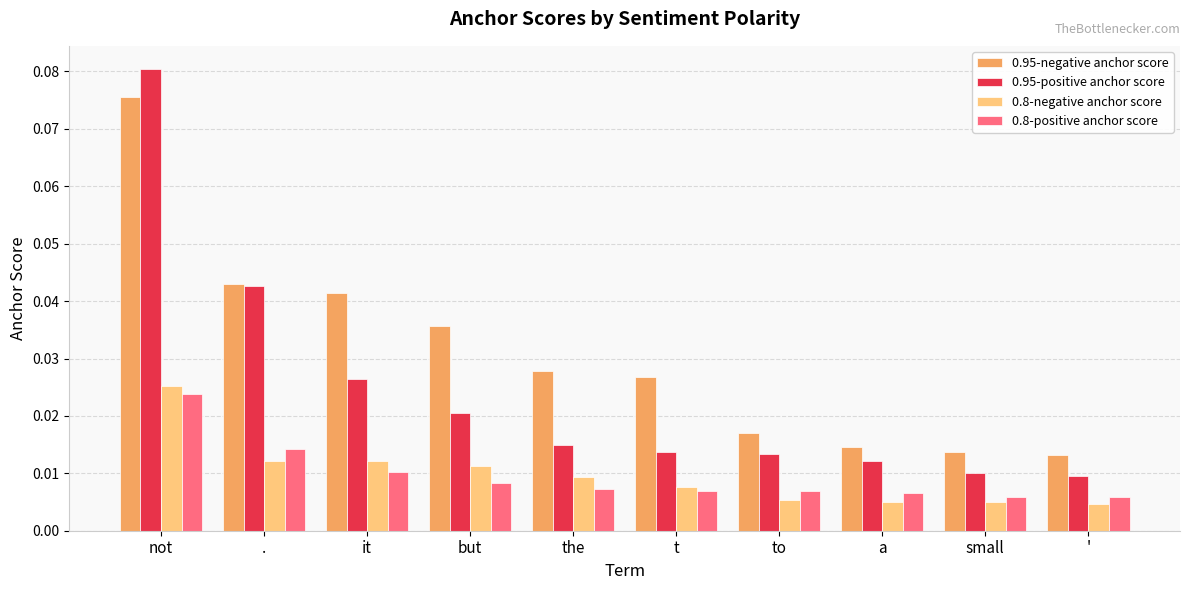

Count the 0.95-positive anchor score values in the range 0 to 1.

10